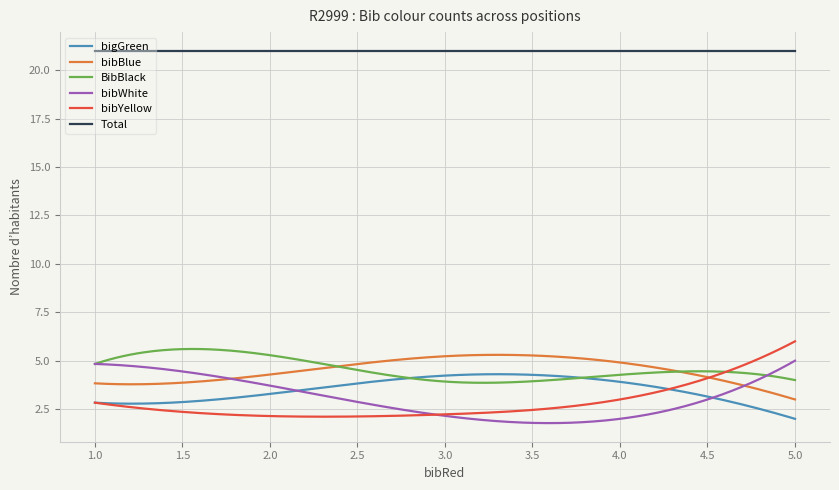

What is the highest value of the bibYellow series?

6.0